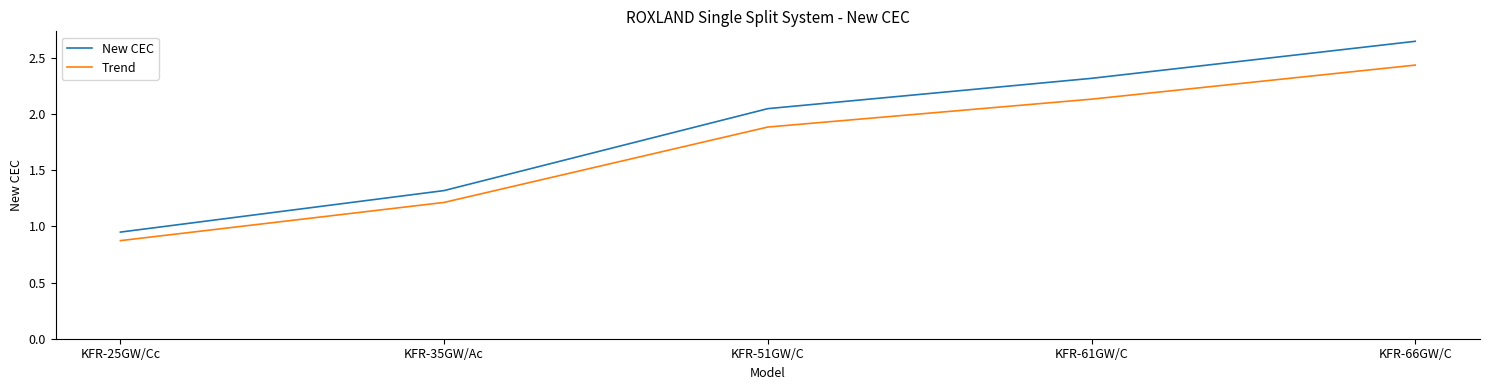

Is the value of New CEC at KFR-66GW/C greater than the value of Trend at KFR-51GW/C?

Yes